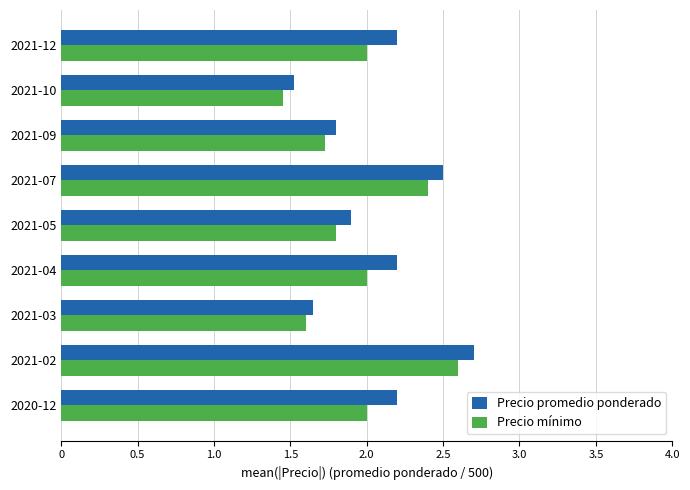

Which label corresponds to the smallest value in the chart?

2021-10